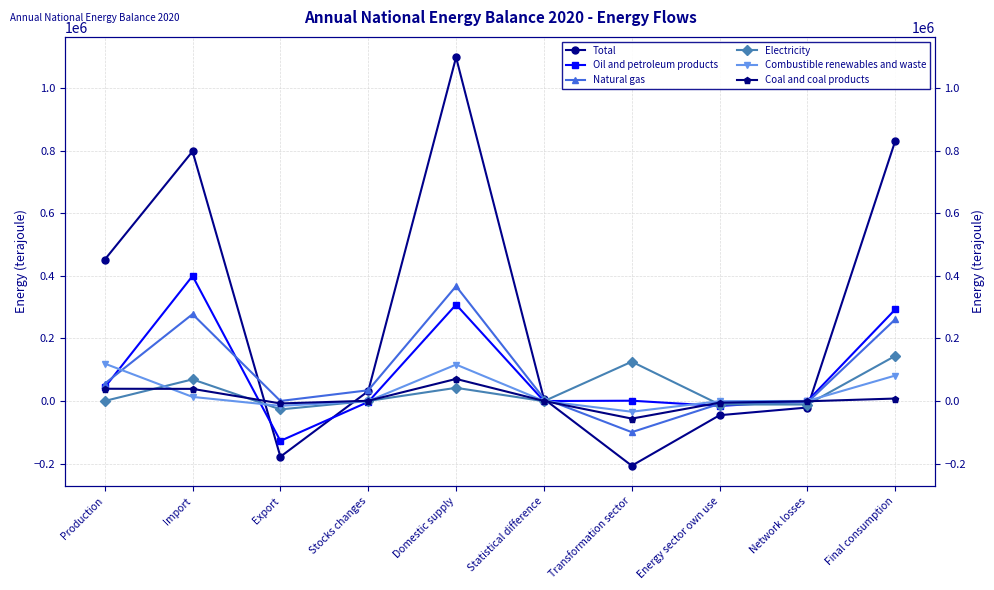

At which label does Combustible renewables and waste first exceed 0?

Production